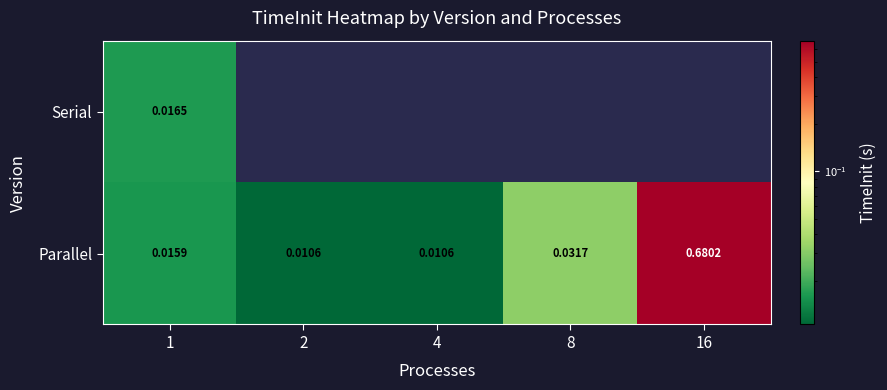

Which label corresponds to the smallest value in the chart?

2